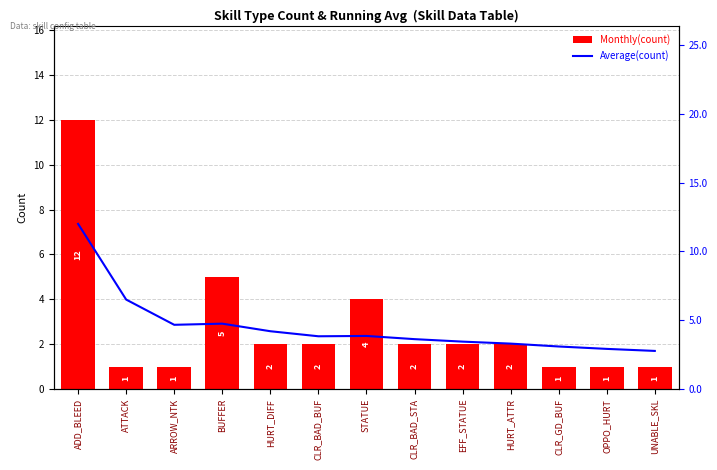

Which series has the largest total across all categories?

Average(count)